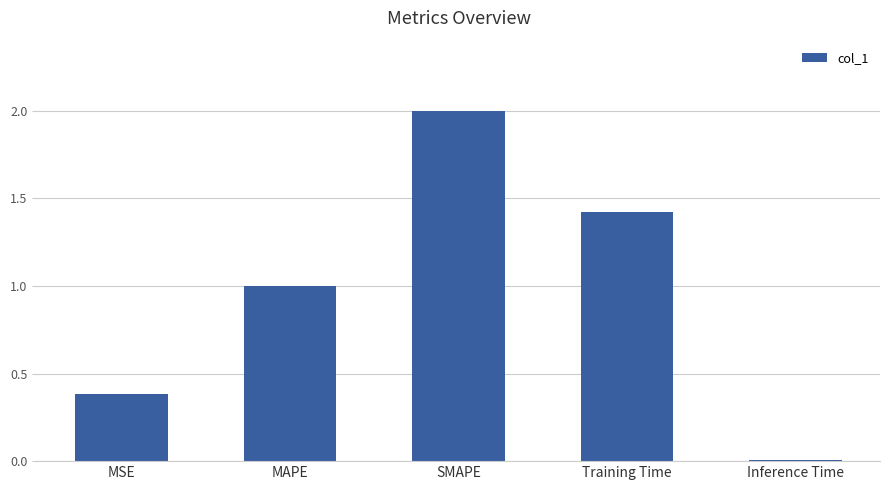

How many bars are there in total?

5